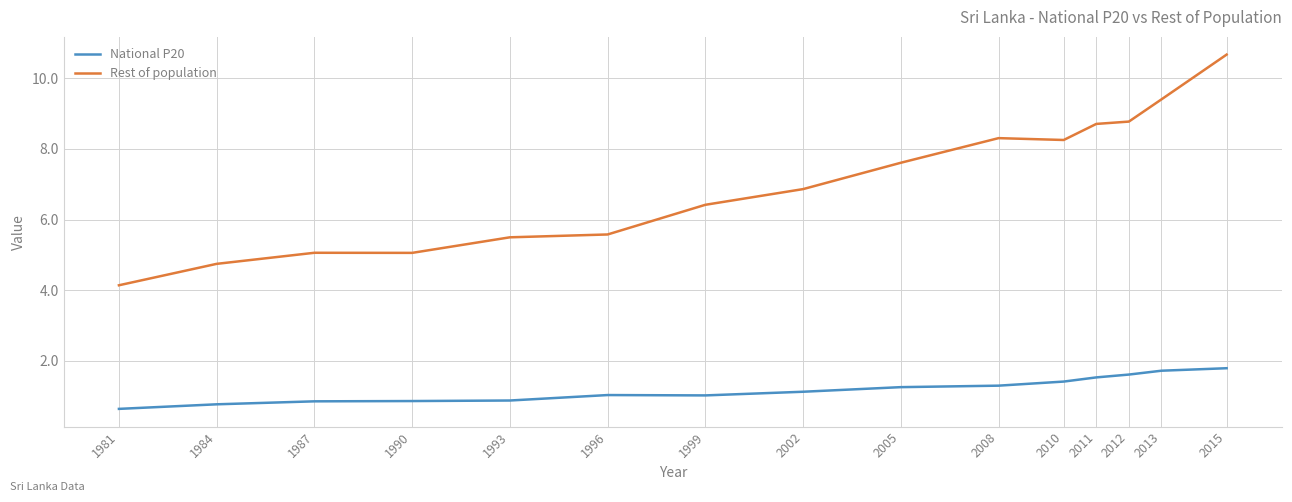

What value does the National P20 series have at 2008?

1.3